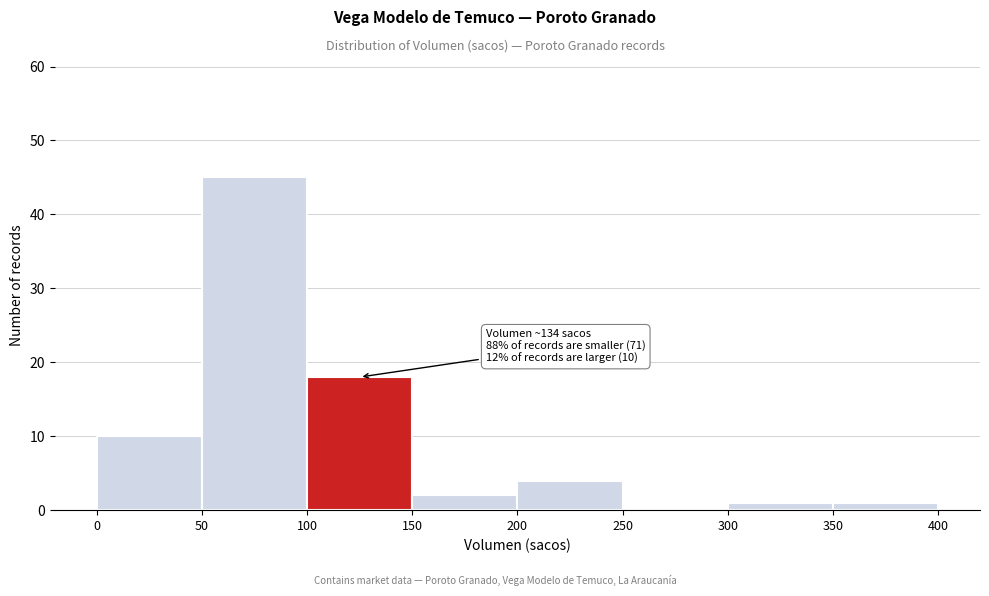

Which range on the x-axis has the tallest bar?

50 to 100